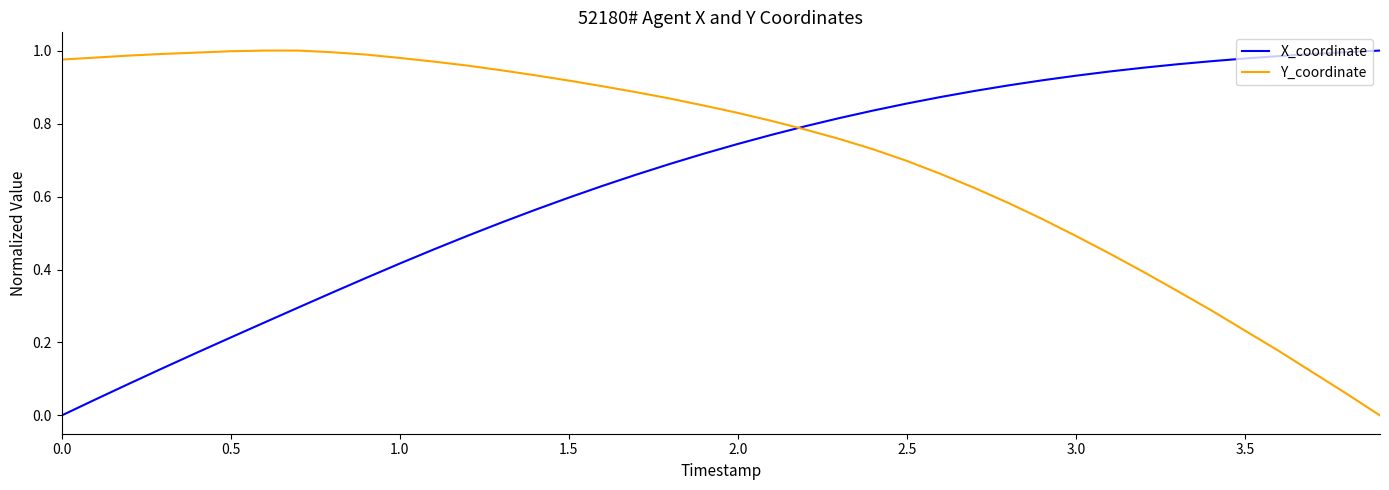

Rank the series by their average value, from lowest to highest.

X_coordinate, Y_coordinate